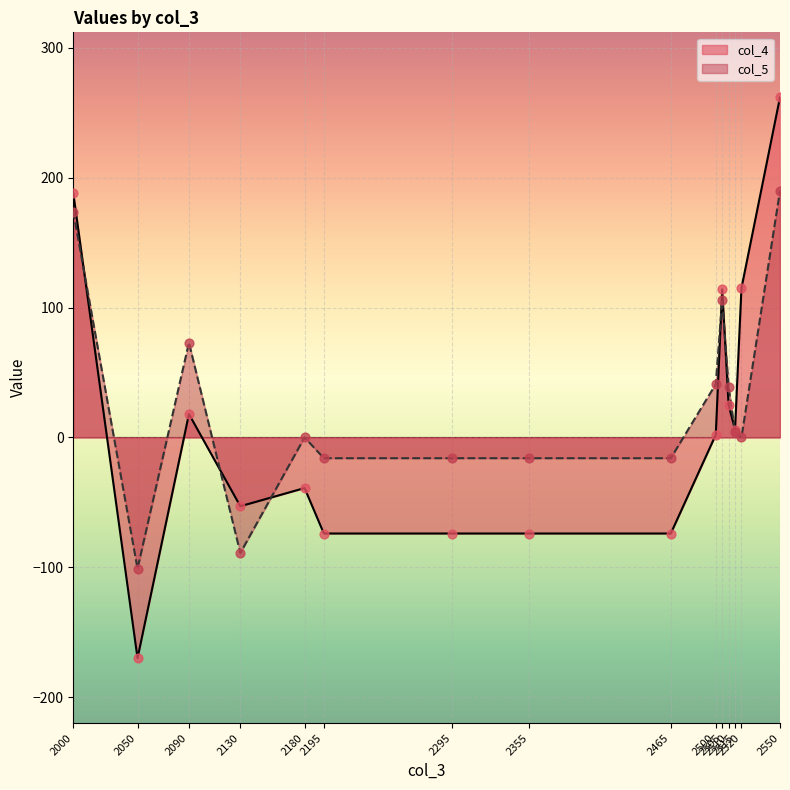

Which series has the largest total across all categories?

col_5